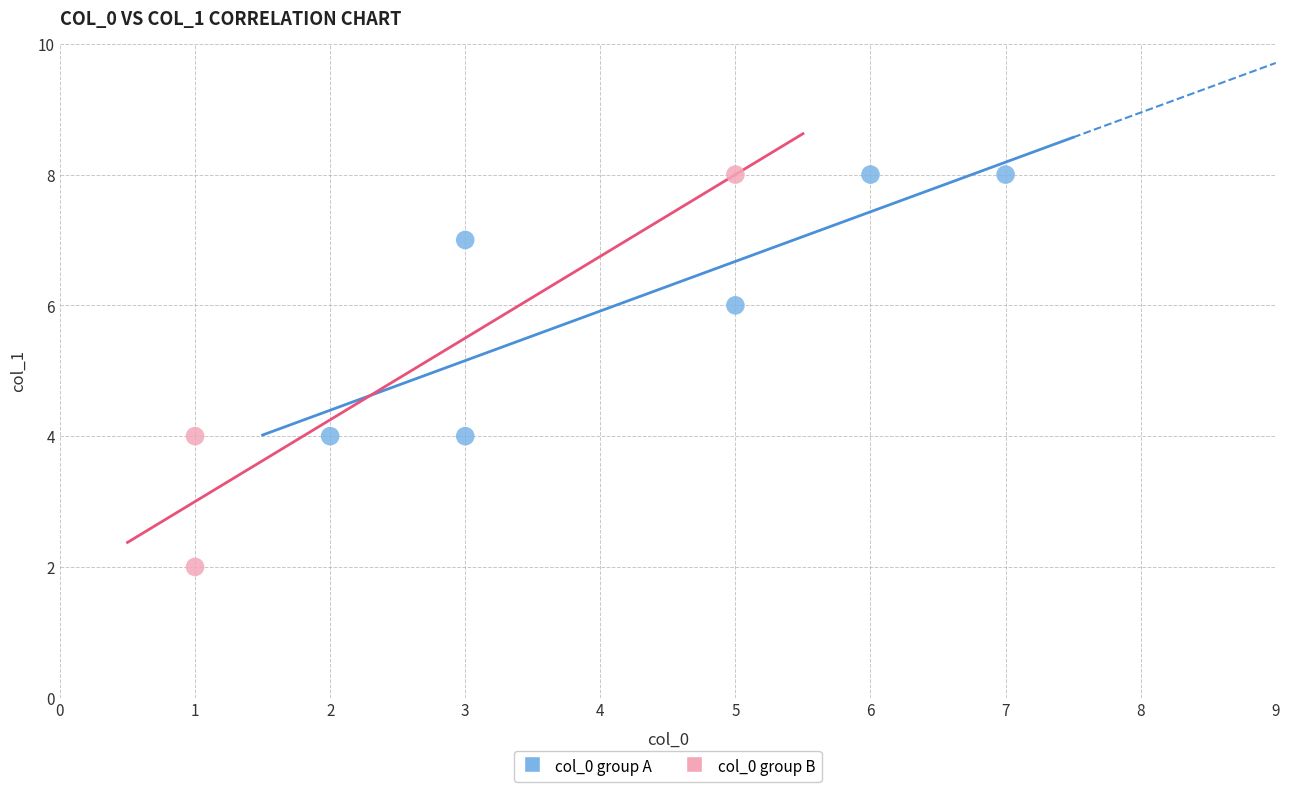

Which series has the largest Y range (max minus min)?

col_0 group B